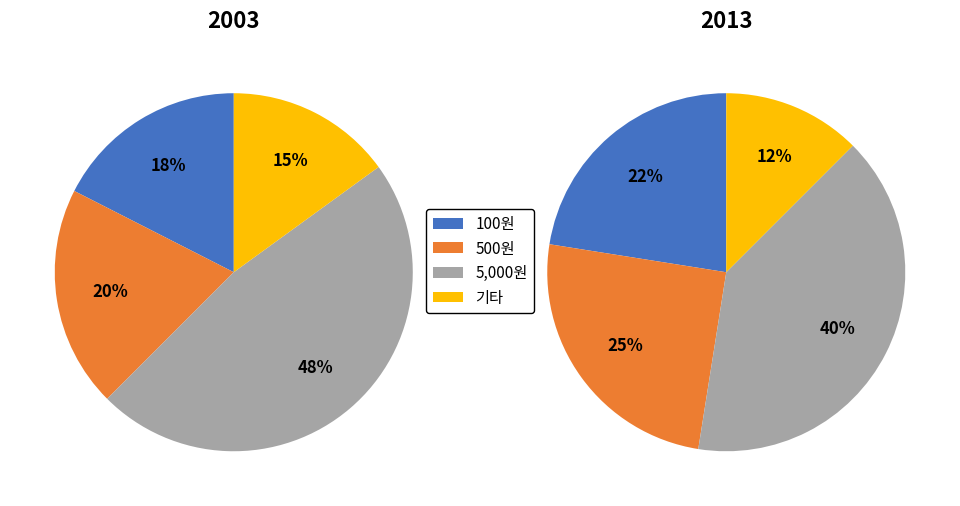

Is there any slice that represents more than half of the pie?

No